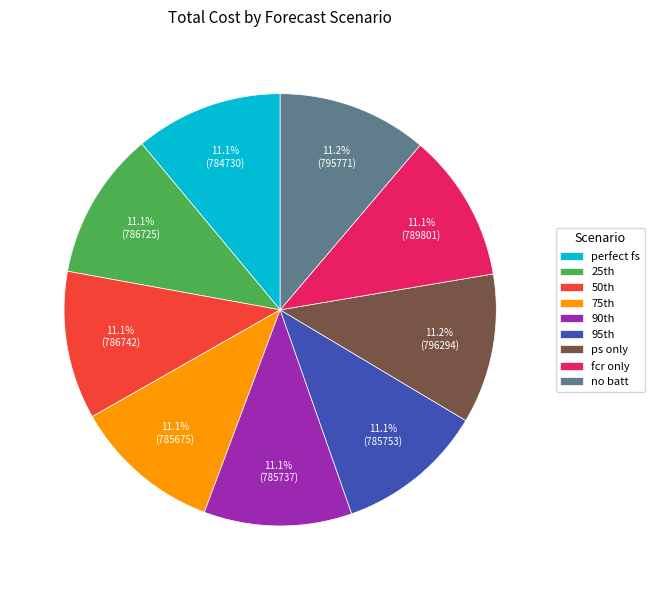

To the nearest percent, what is the average slice percentage?

11%